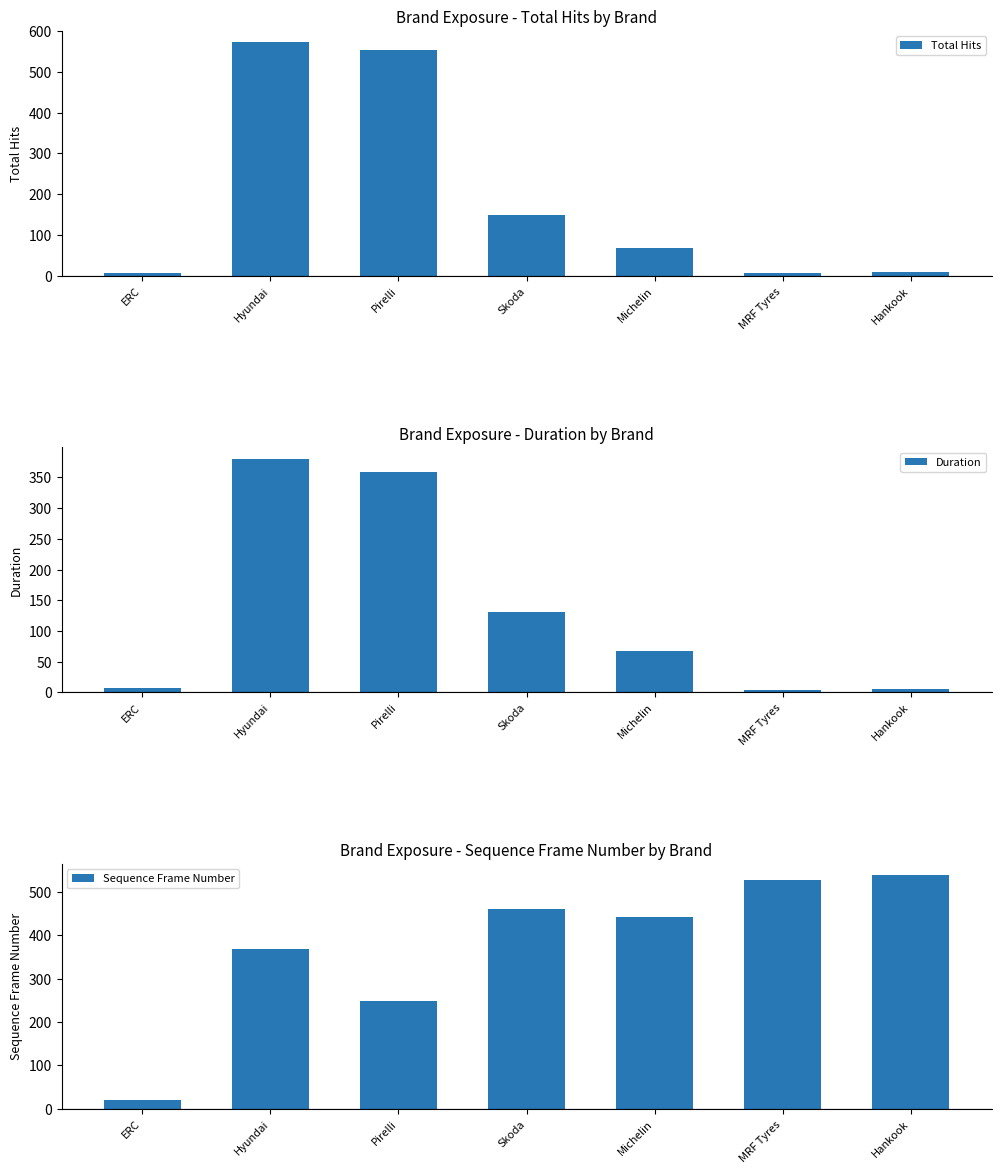

Reading left to right, transcribe all the data shown in this chart.

Total Hits: ERC=7	Hyundai=572	Pirelli=553	Skoda=149	Michelin=67	MRF Tyres=6	Hankook=9
Duration: ERC=7	Hyundai=380	Pirelli=359	Skoda=131	Michelin=67	MRF Tyres=3	Hankook=6
Sequence Frame Number: ERC=20	Hyundai=368	Pirelli=248	Skoda=460	Michelin=443	MRF Tyres=528	Hankook=538